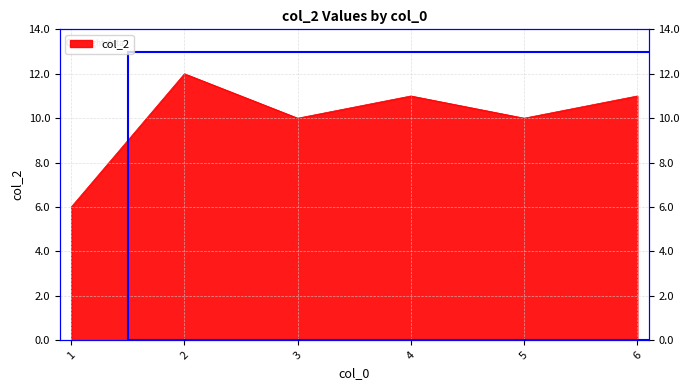

How many values are below 11?

3